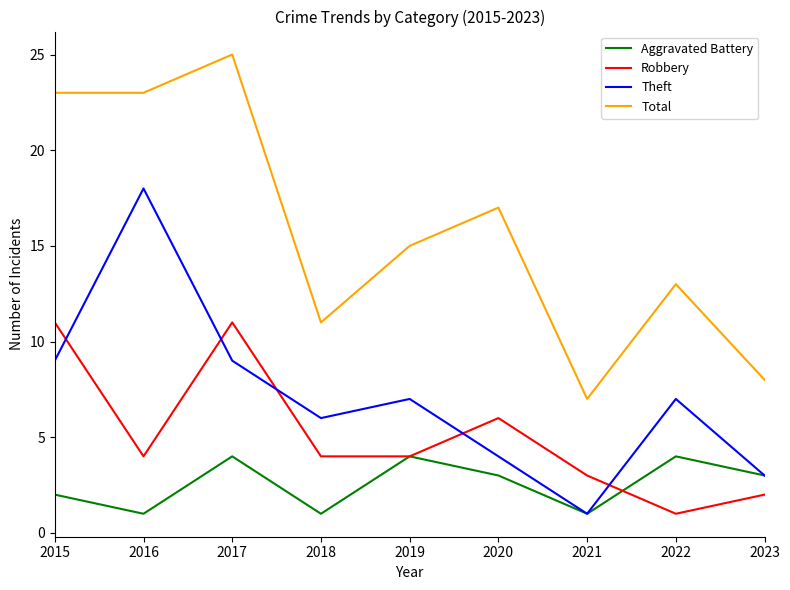

True or false: Theft and Robbery cross at least once.

True